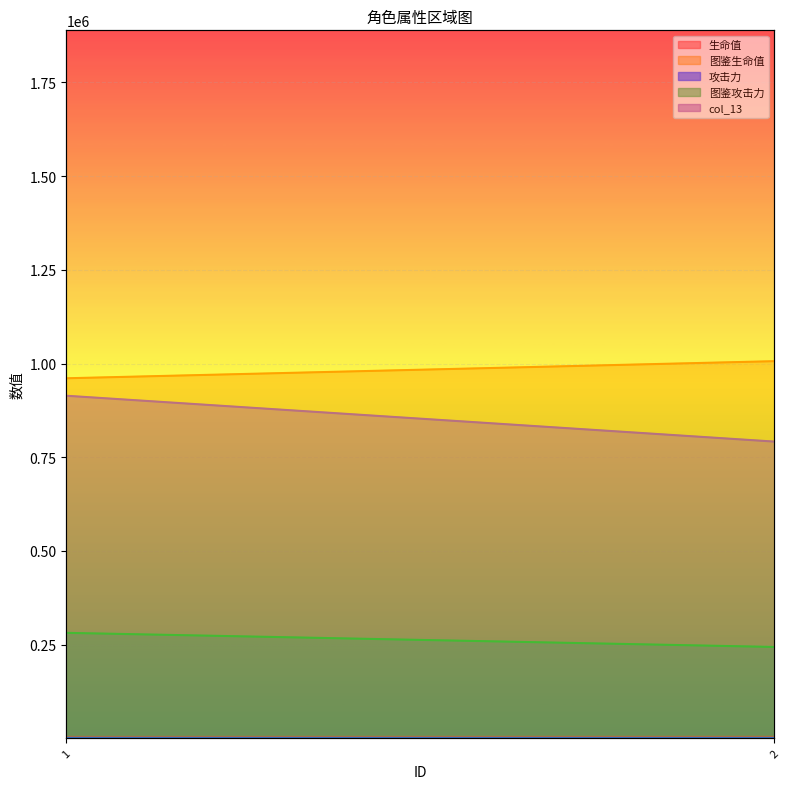

True or false: 图鉴攻击力 and col_13 intersect in this chart.

False